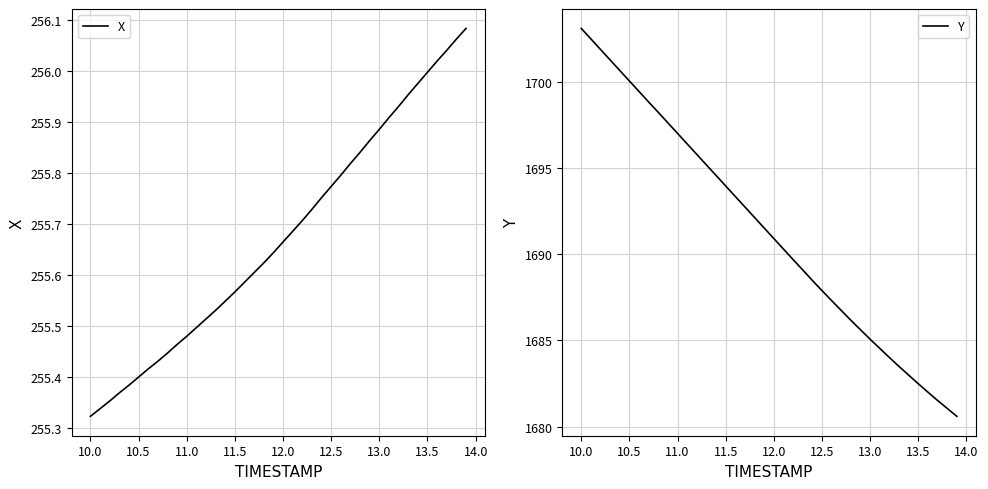

The value of X at 11.5 is 421.3. True or false?

False